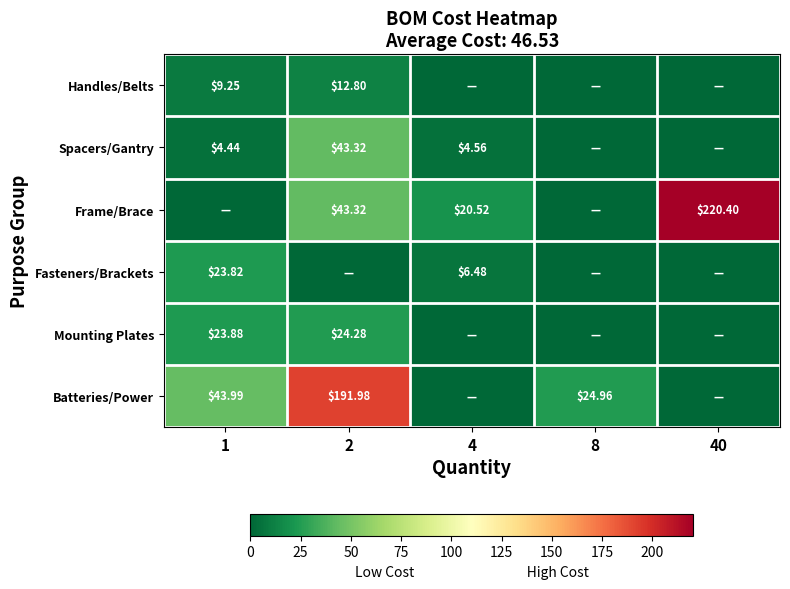

The row_2 series shows 43.3 at 2. True or false?

True